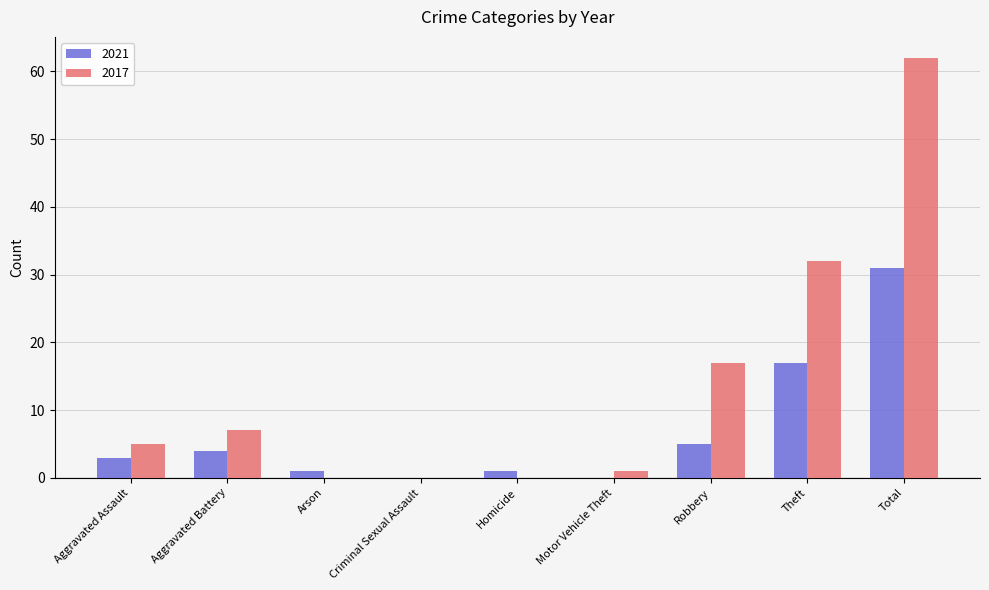

Which series changed the most between Aggravated Battery and Arson?

2017